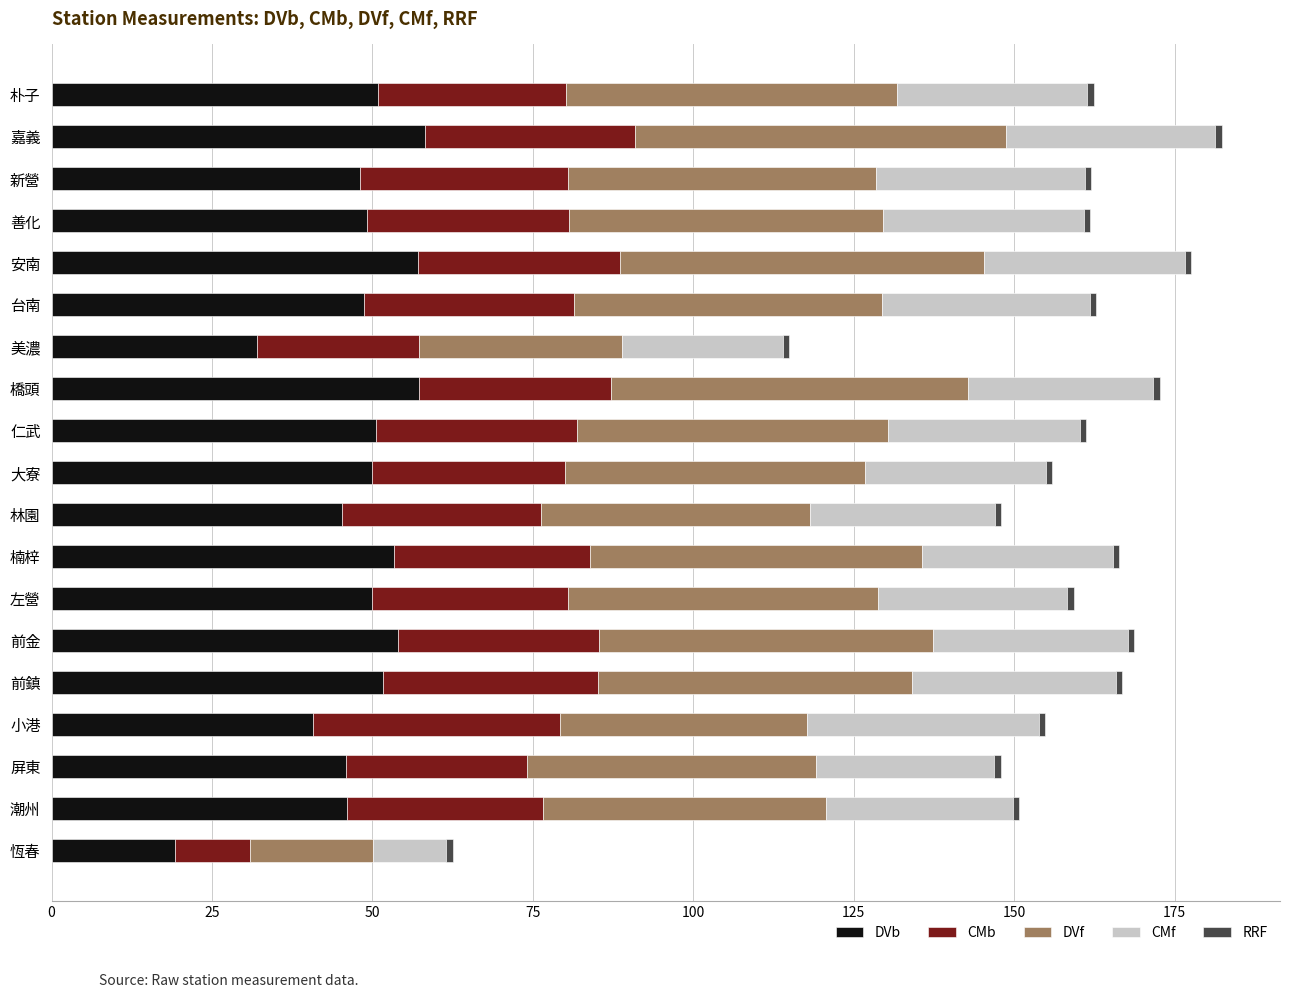

What is the difference between the second highest and second lowest values in the DVb series?

25.3